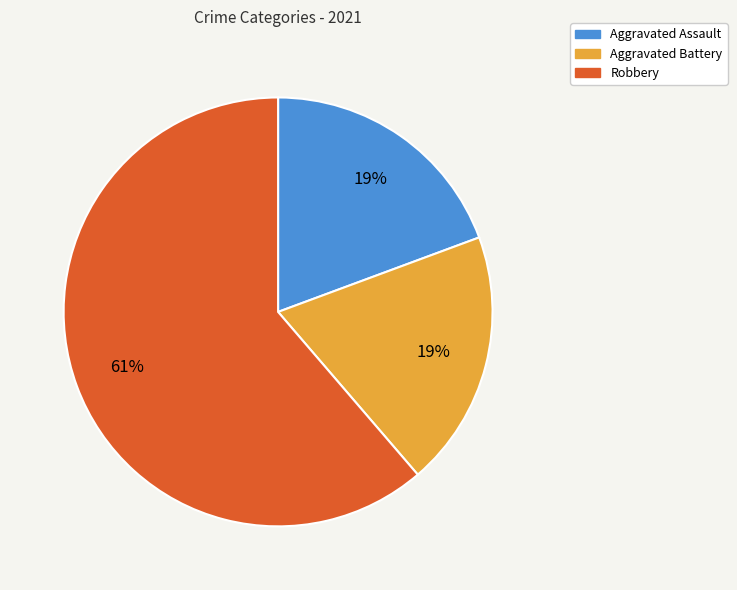

To the nearest percent, what is the difference between the largest and smallest slice percentages?

42%